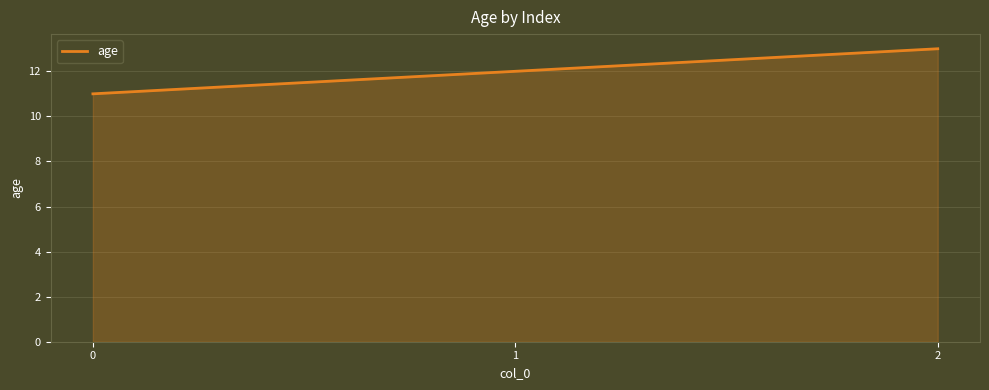

Rank the categories by value from highest to lowest.

2, 1, 0